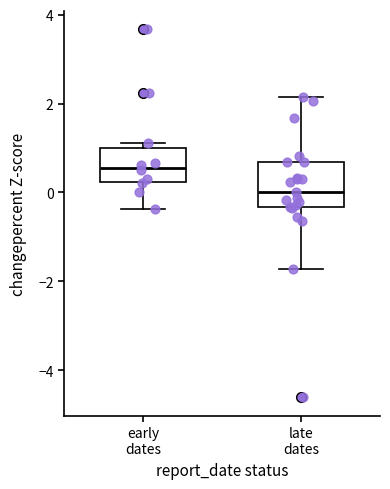

Comparing the boxes themselves (not the whiskers), which one is the tallest?

late dates